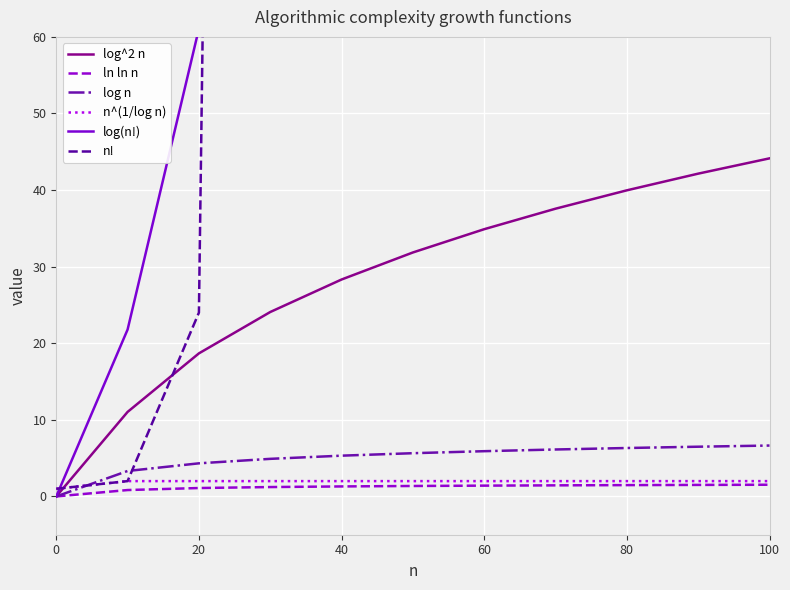

The ln ln n series shows 1.4 at 60. True or false?

True